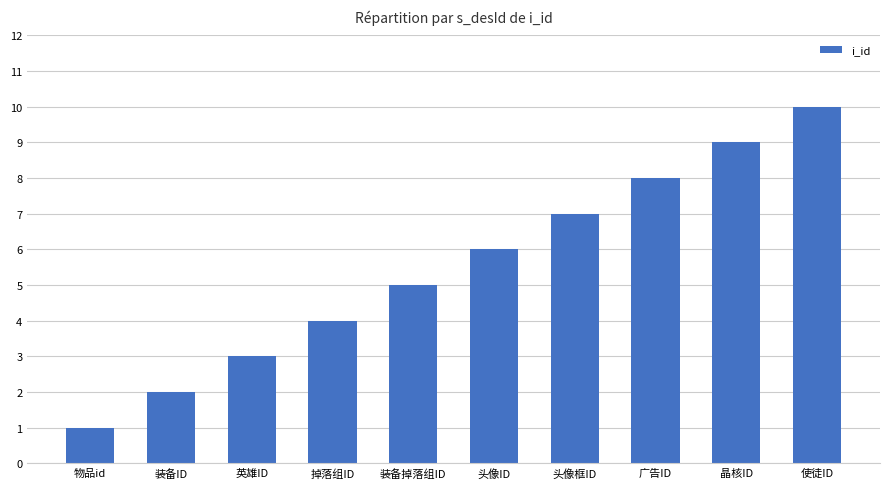

Reading left to right, transcribe all the data shown in this chart.

物品id=1	装备ID=2	英雄ID=3	掉落组ID=4	装备掉落组ID=5	头像ID=6	头像框ID=7	广告ID=8	晶核ID=9	使徒ID=10